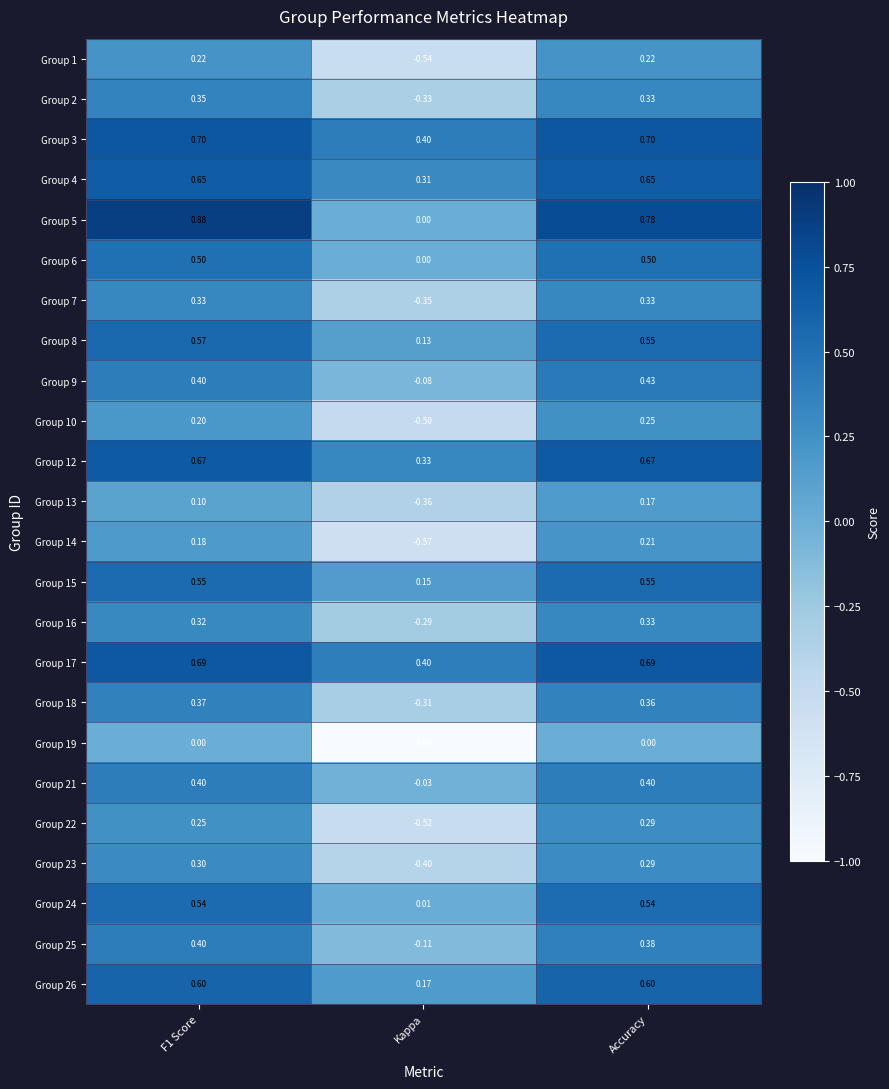

Is the value of Group 18 at Kappa greater than the value of Group 10 at F1 Score?

No